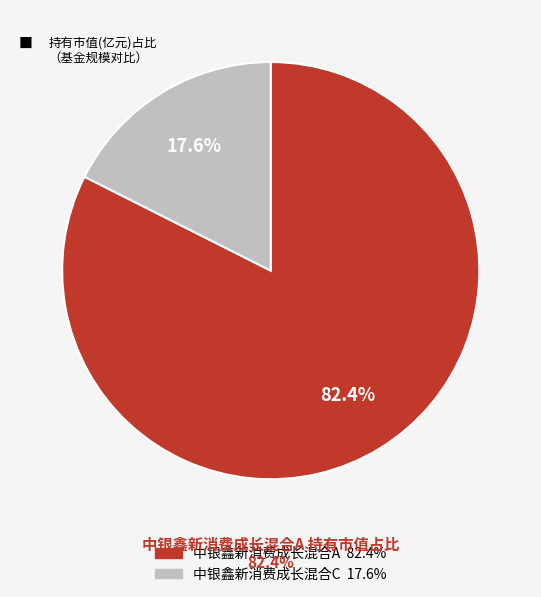

To the nearest percent, what portion does 中银鑫新消费成长混合C represent?

18%